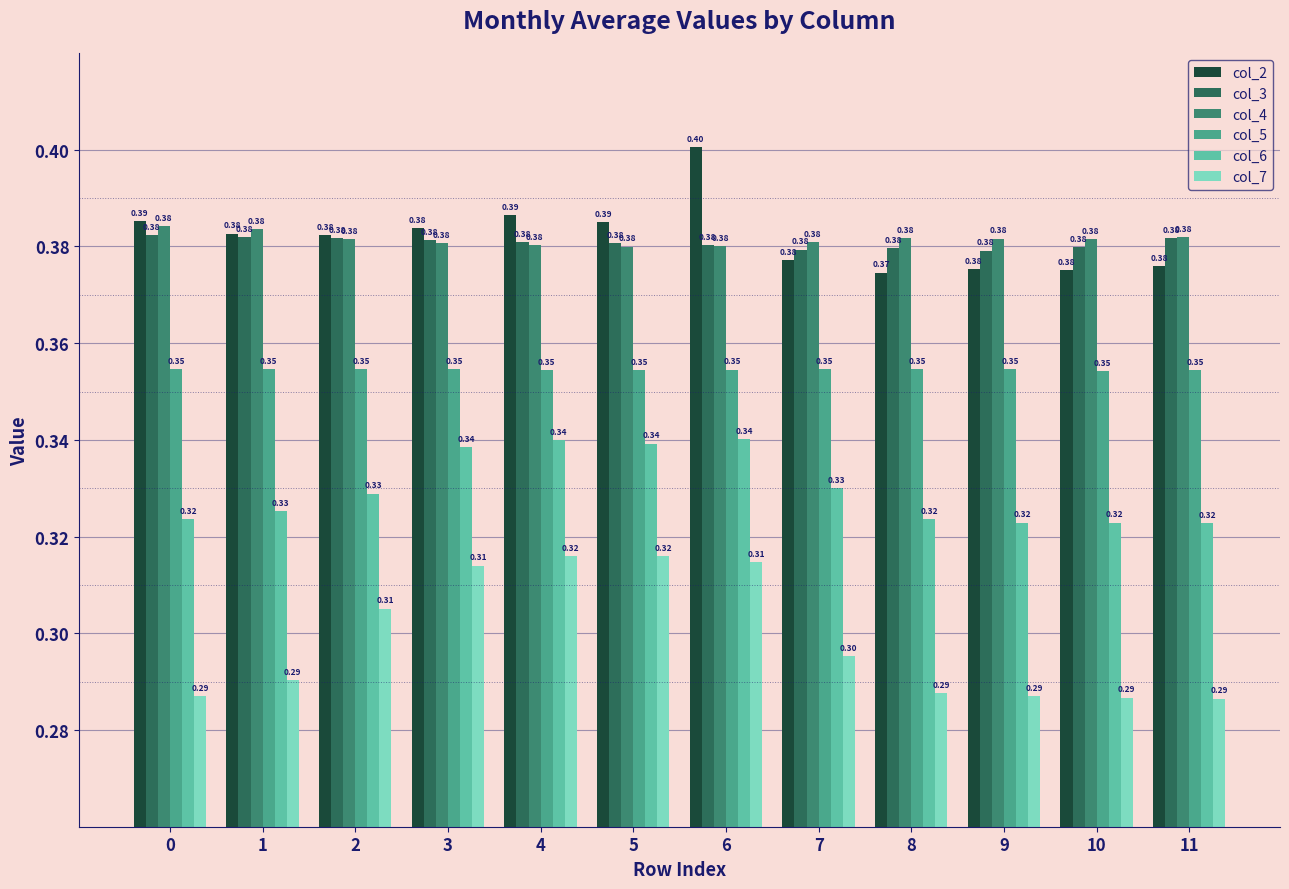

What is the value of the col_4 bar at the 8th from the left?

0.4